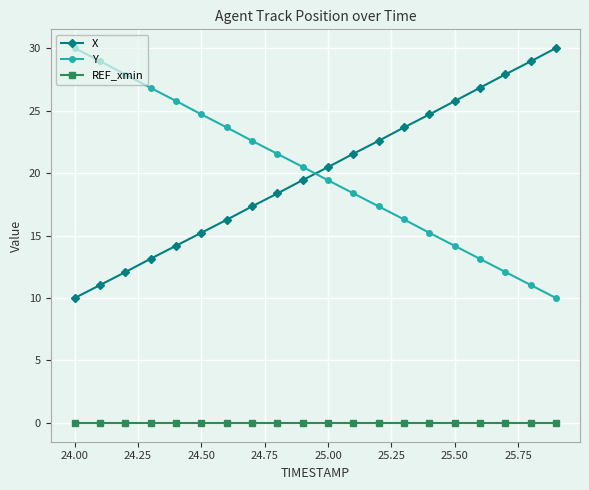

What is the sum of all X values?

399.4